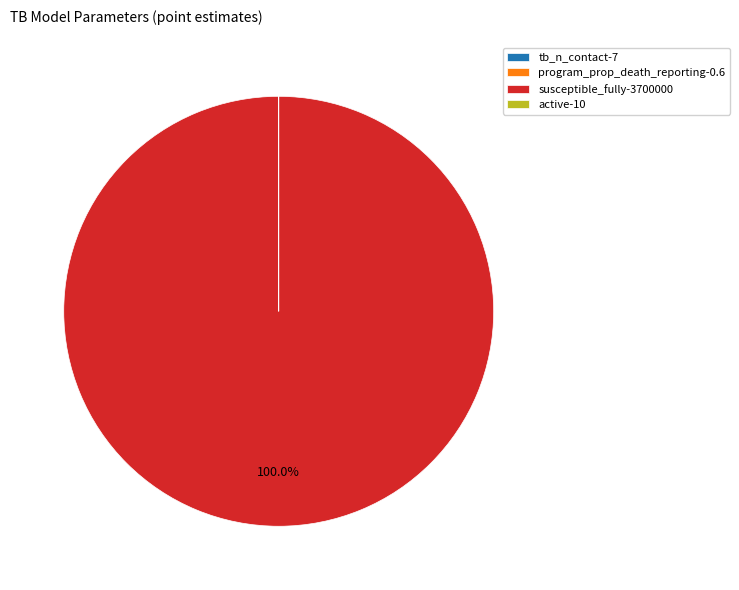

To the nearest percent, what is the difference between the largest and smallest slice percentages?

100%